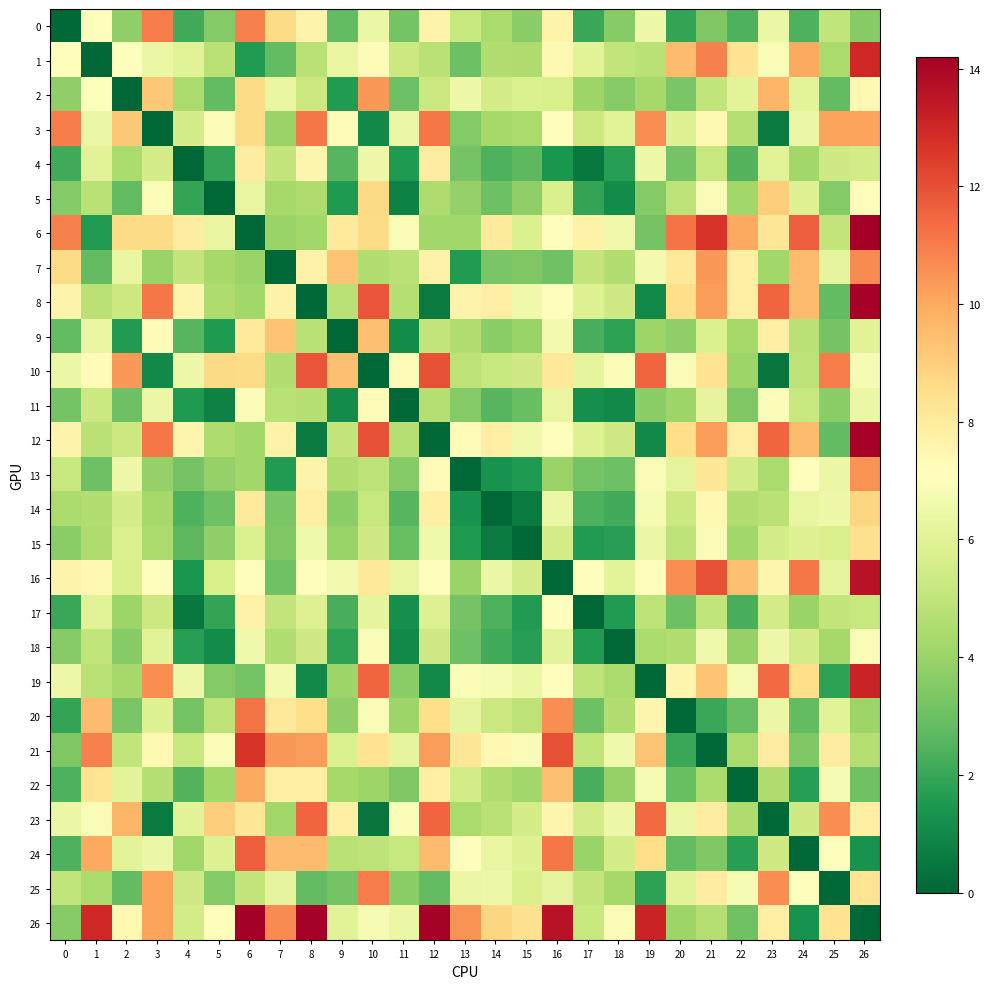

Which series has the widest spread of values?

6